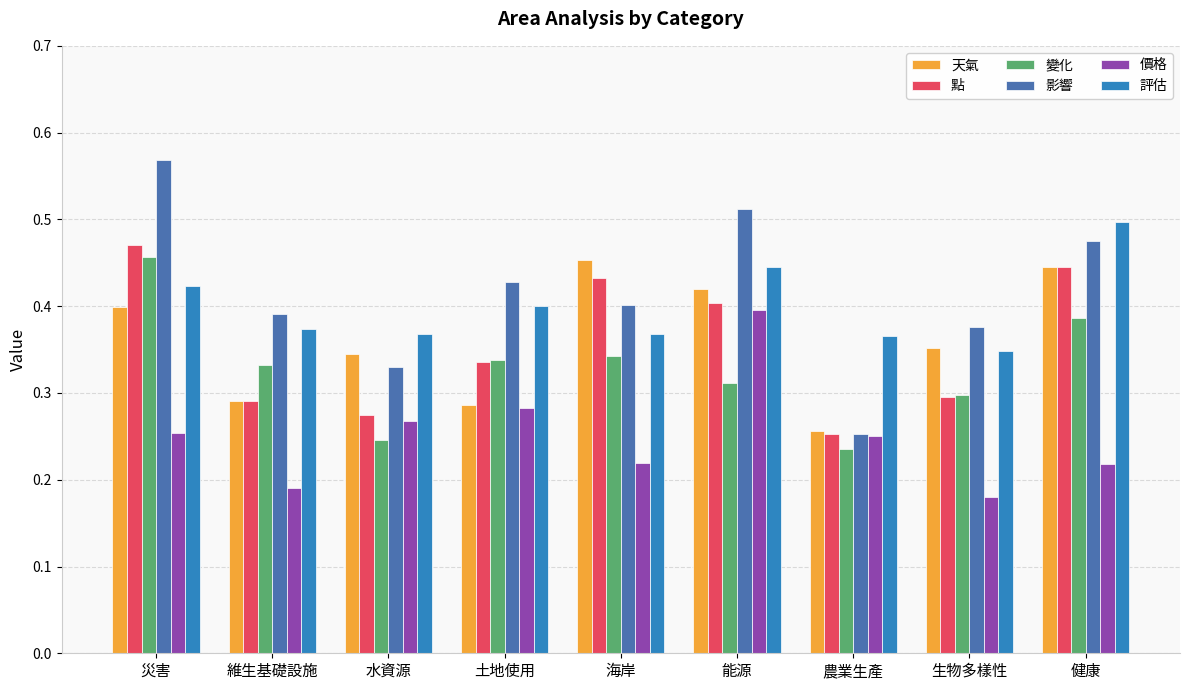

Is the value of 點 at 健康 greater than the value of 天氣 at 生物多樣性?

Yes